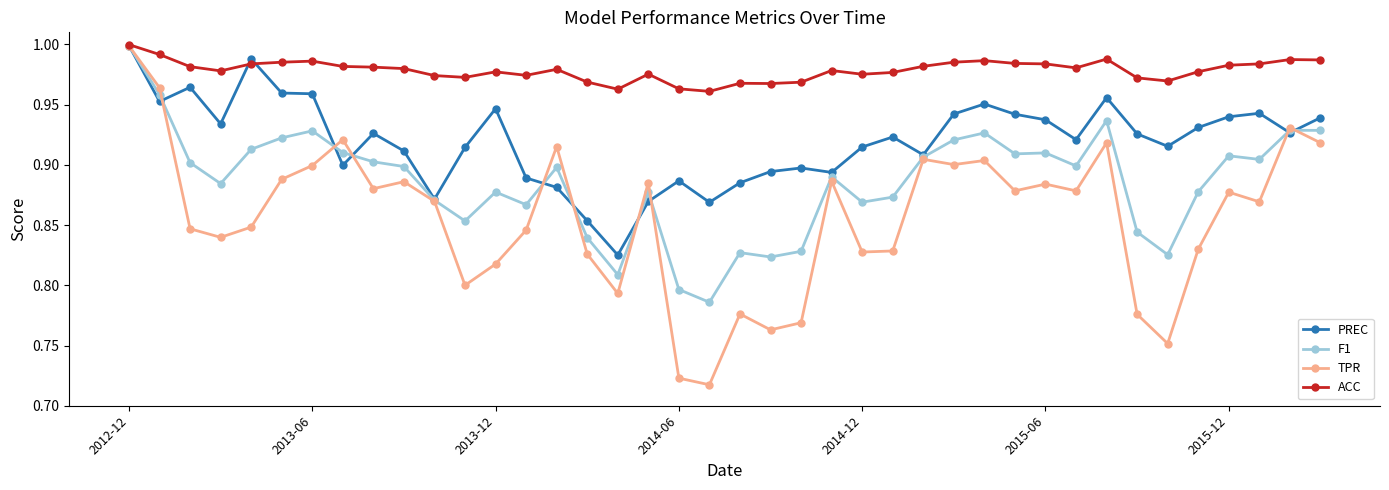

True or false: PREC has more than 1 points higher than both neighbors.

True